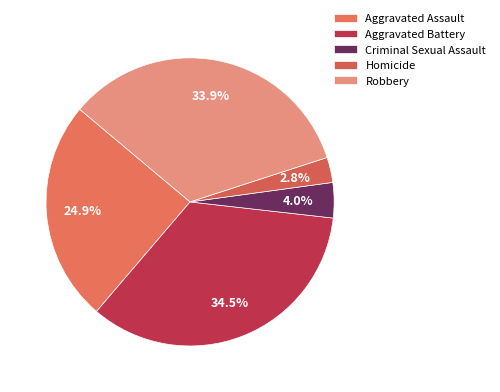

Does any single category account for the majority?

No